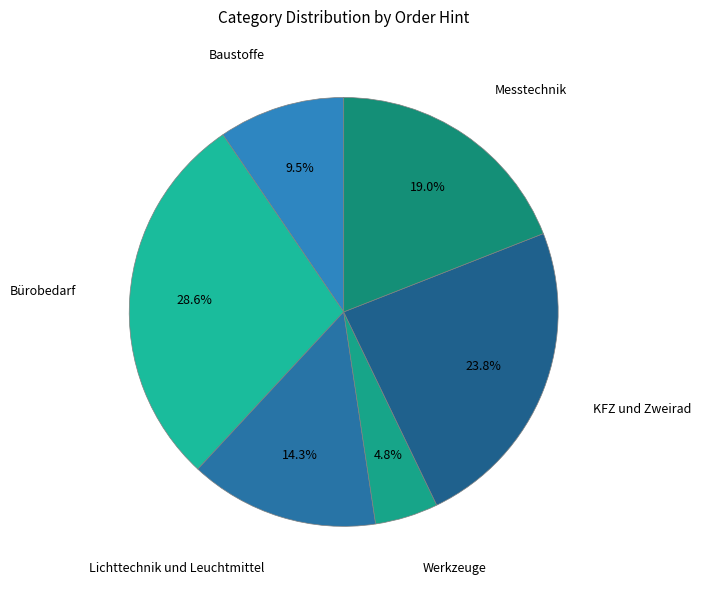

True or false: Lichttechnik und Leuchtmittel accounts for 14% of the total.

True